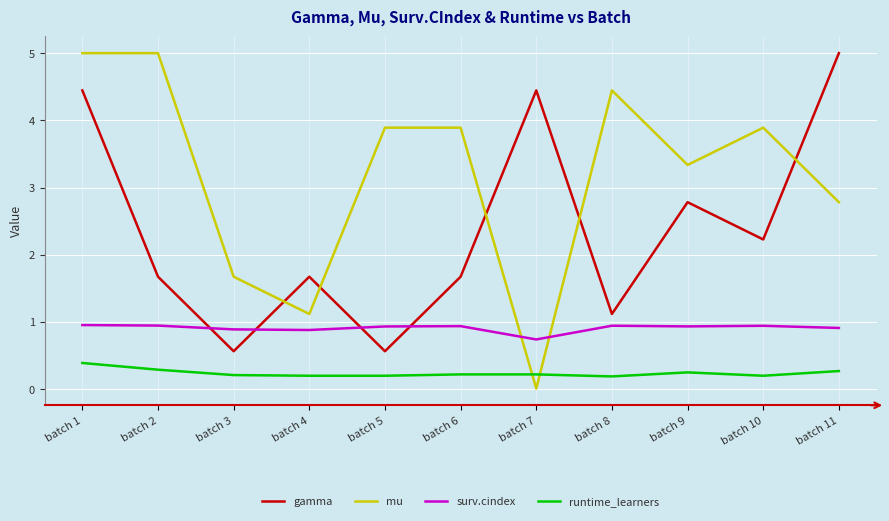

What are all the series names shown in the legend?

gamma, mu, surv.cindex, runtime_learners